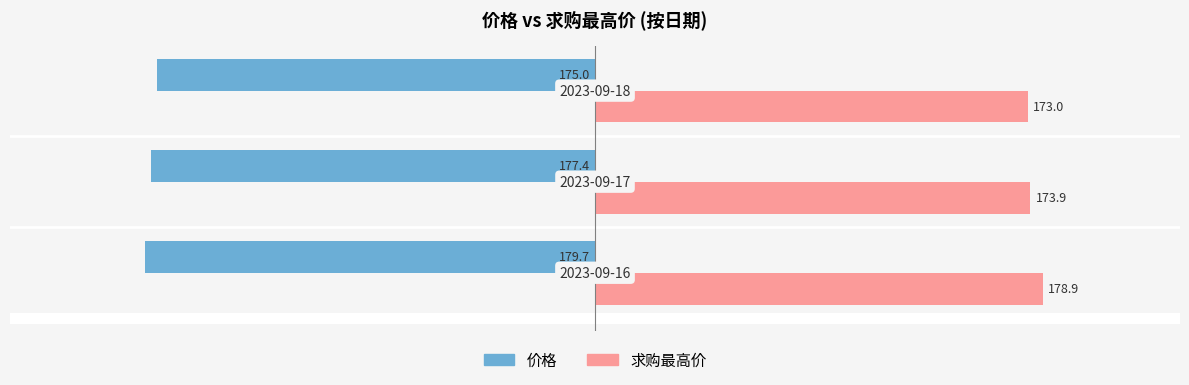

Rank the series by their average value, from highest to lowest.

求购最高价, 价格